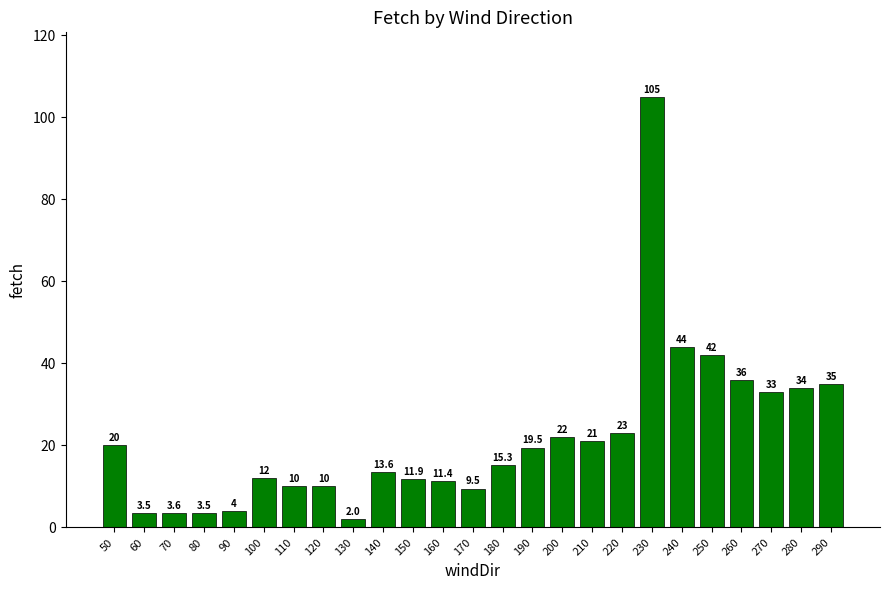

What is the sum of all values?

544.8